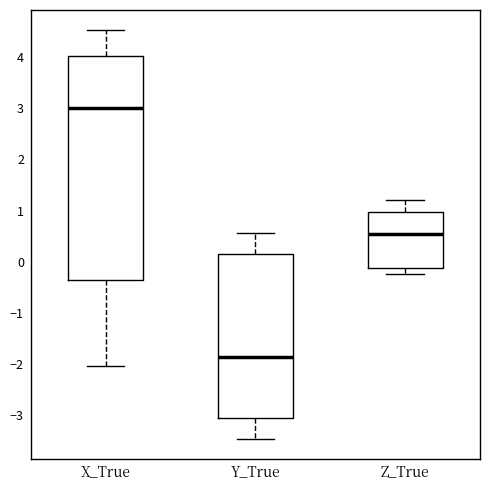

Reading left to right, read every box against the y-axis: the position of its median line, the range the box covers, and the ends of its whiskers. The values are not printed on the chart, so give them approximately, as read against the axis.

X_True: median 3.0, box -0.4 to 4.0, whiskers -2.0 to 4.5
Y_True: median -1.9, box -3.1 to 0.2, whiskers -3.5 to 0.6
Z_True: median 0.5, box -0.1 to 1.0, whiskers -0.2 to 1.2